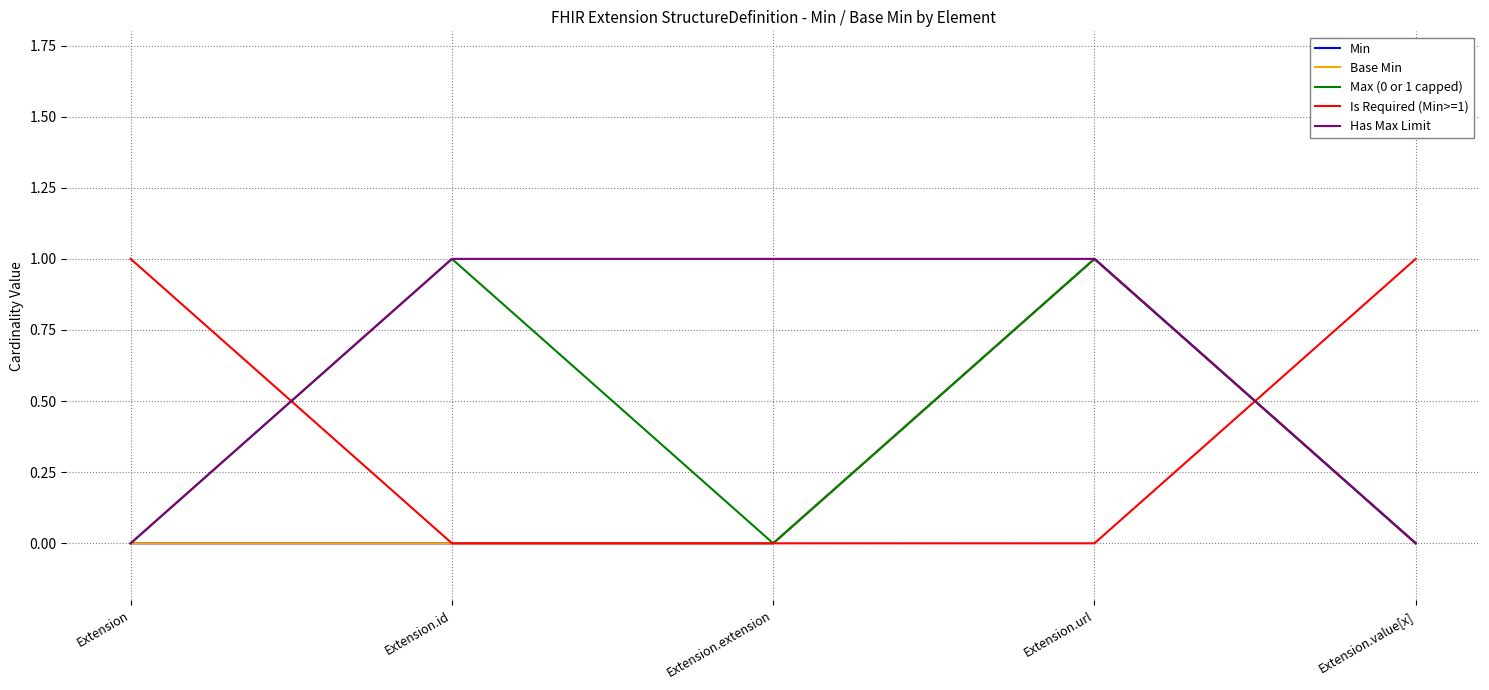

What is the greatest value displayed?

1